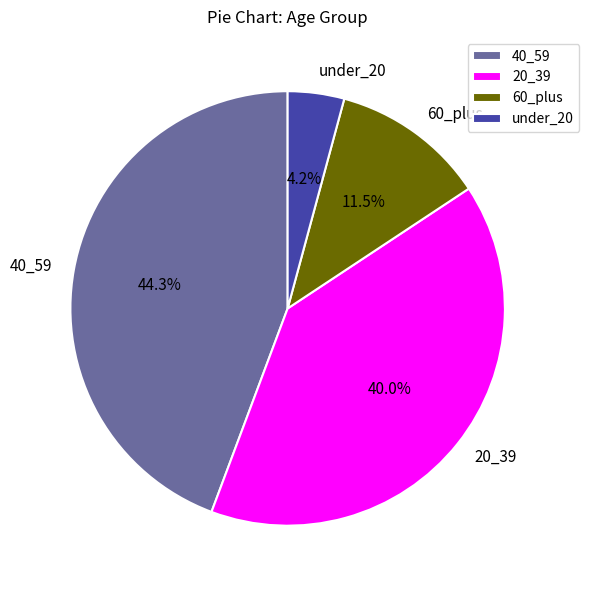

Rank the categories by value from lowest to highest.

under_20, 60_plus, 20_39, 40_59